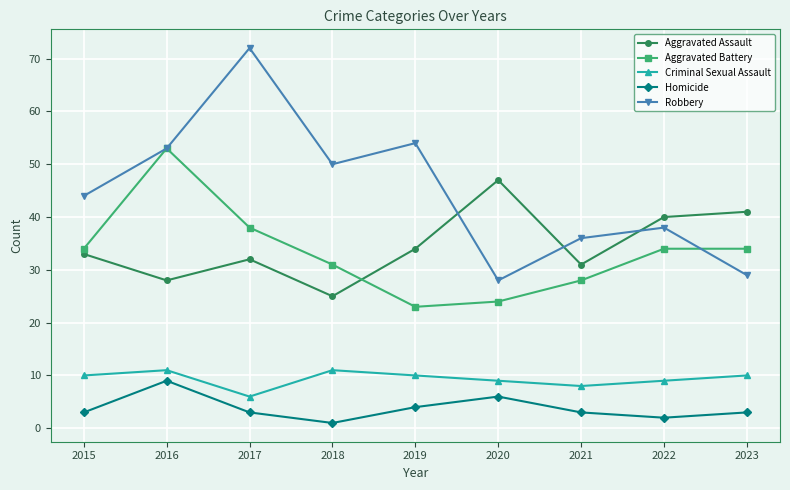

Reading left to right, list all the values displayed in this chart.

Aggravated Assault: 2015=33	2016=28	2017=32	2018=25	2019=34	2020=47	2021=31	2022=40	2023=41
Aggravated Battery: 2015=34	2016=53	2017=38	2018=31	2019=23	2020=24	2021=28	2022=34	2023=34
Criminal Sexual Assault: 2015=10	2016=11	2017=6	2018=11	2019=10	2020=9	2021=8	2022=9	2023=10
Homicide: 2015=3	2016=9	2017=3	2018=1	2019=4	2020=6	2021=3	2022=2	2023=3
Robbery: 2015=44	2016=53	2017=72	2018=50	2019=54	2020=28	2021=36	2022=38	2023=29